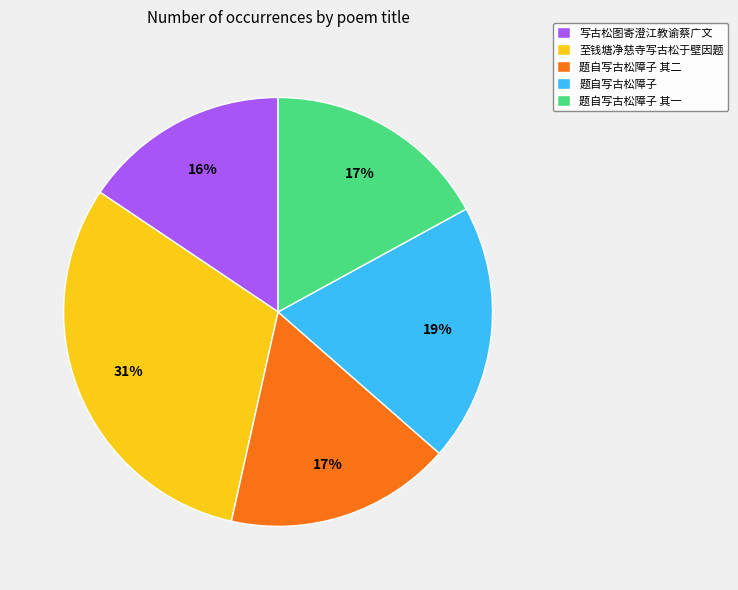

How many segments does this pie chart have?

5